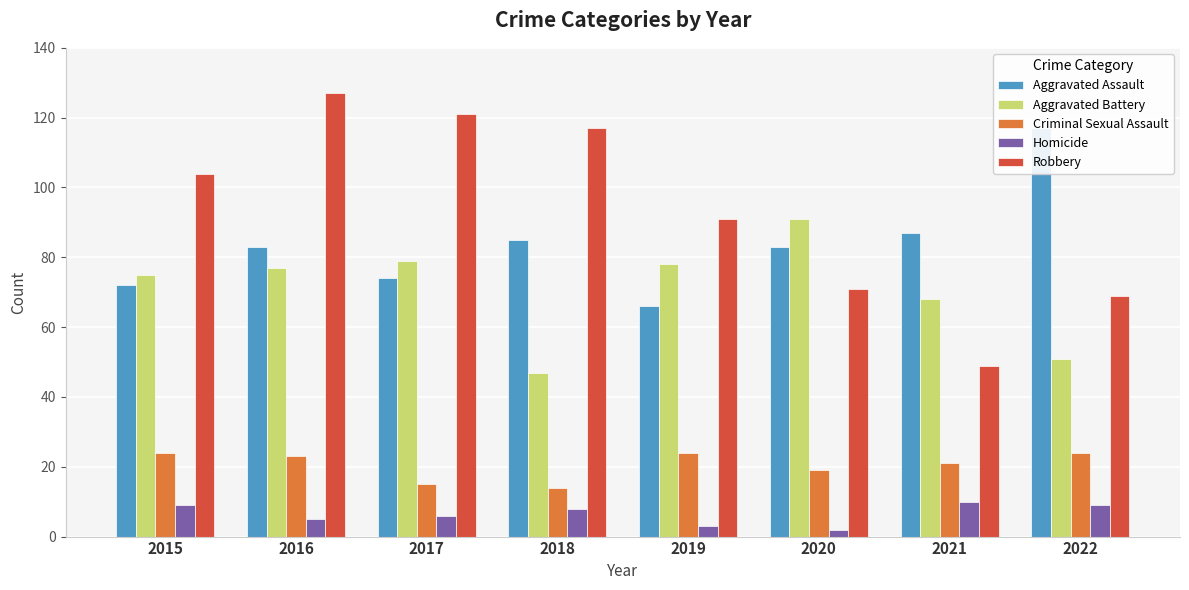

Reading right to left, list all the values displayed in this chart.

Aggravated Assault: 2022=117	2021=87	2020=83	2019=66	2018=85	2017=74	2016=83	2015=72
Aggravated Battery: 2022=51	2021=68	2020=91	2019=78	2018=47	2017=79	2016=77	2015=75
Criminal Sexual Assault: 2022=24	2021=21	2020=19	2019=24	2018=14	2017=15	2016=23	2015=24
Homicide: 2022=9	2021=10	2020=2	2019=3	2018=8	2017=6	2016=5	2015=9
Robbery: 2022=69	2021=49	2020=71	2019=91	2018=117	2017=121	2016=127	2015=104